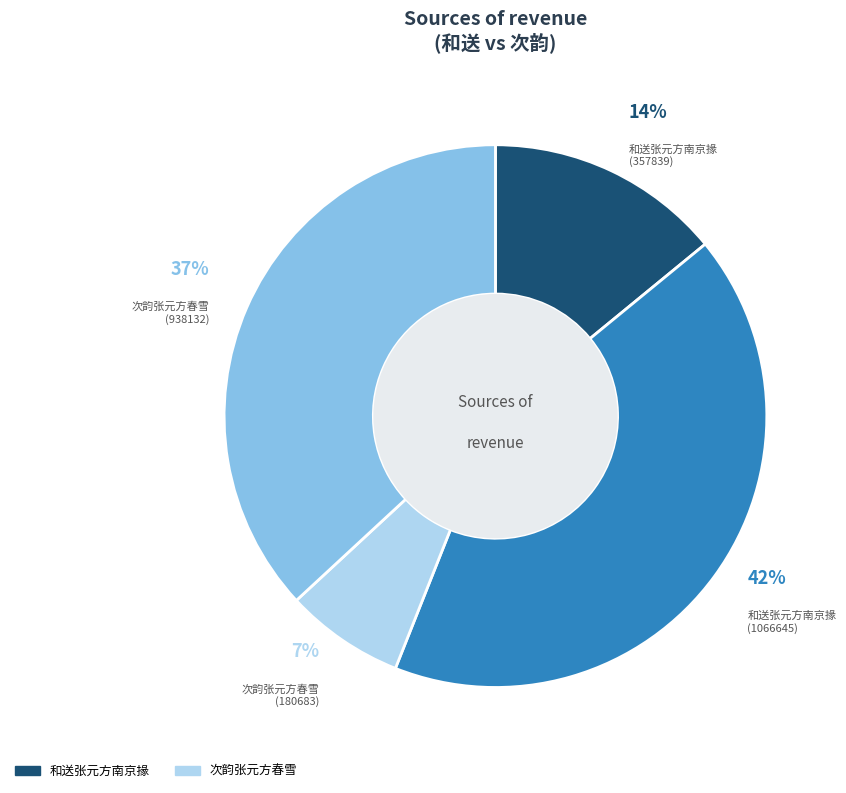

Is the sum of 和送张元方南京掾 (1066645) and 和送张元方南京掾 (357839) greater than half?

Yes